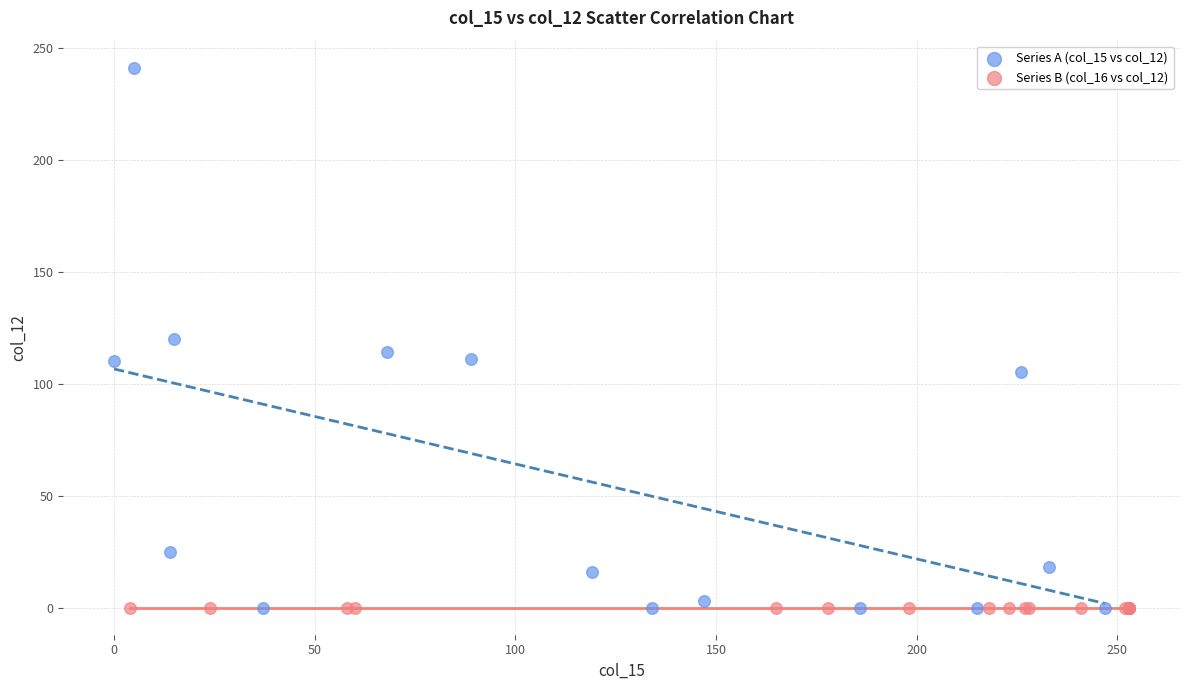

Which series reaches the maximum Y coordinate?

Series A (col_15 vs col_12)